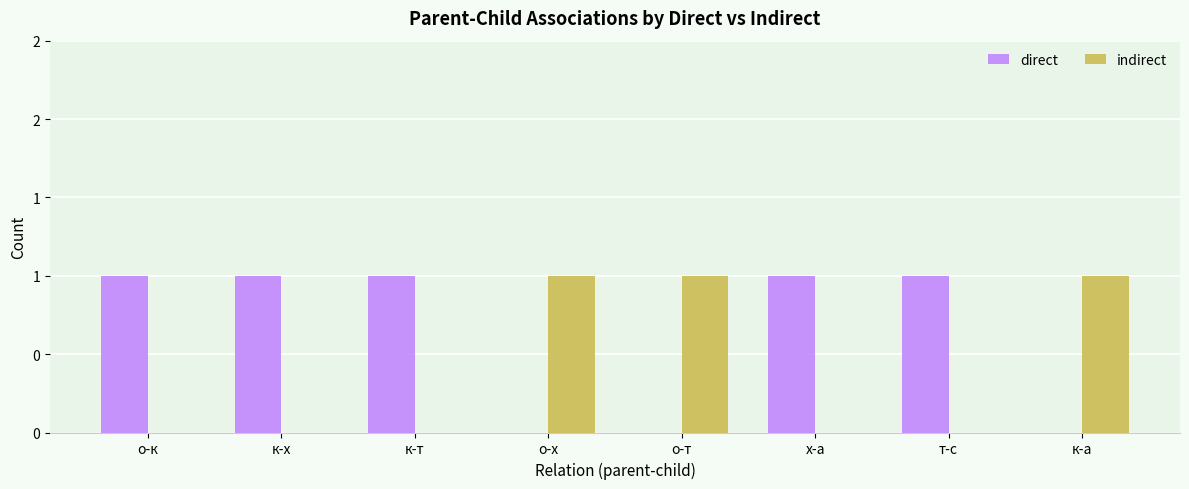

Is it true that indirect equals 1 at о-т?

True